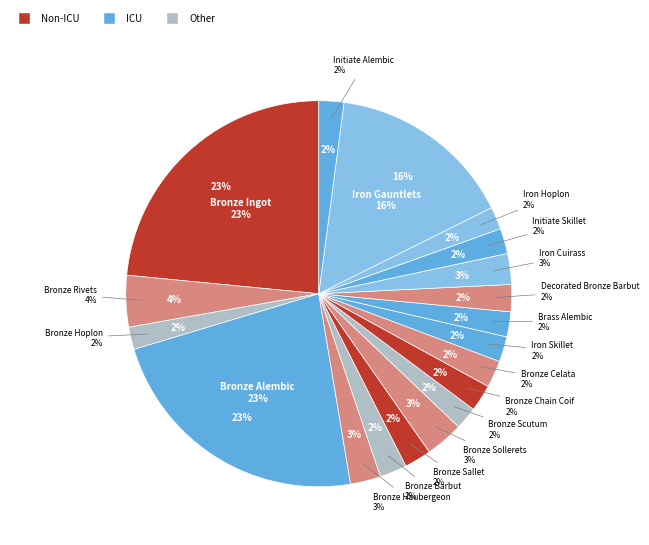

To the nearest percent, what is the difference between the Bronze Haubergeon and Bronze Scutum slice percentages?

1%